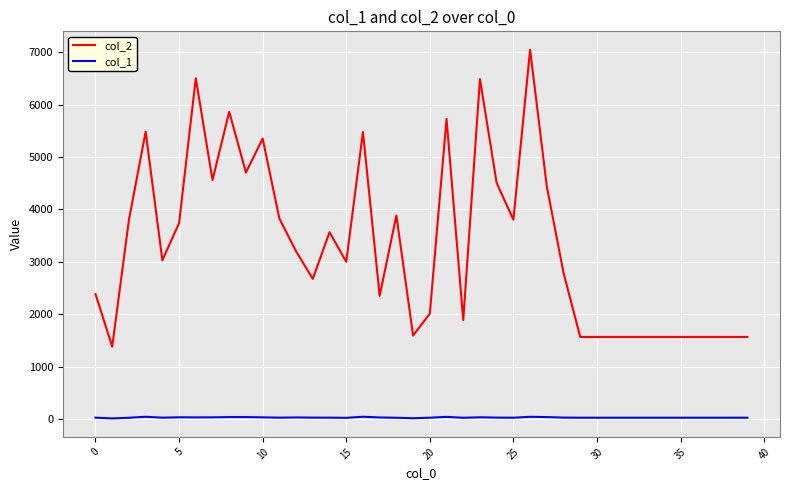

True or false: col_2 and col_1 cross at least once.

False